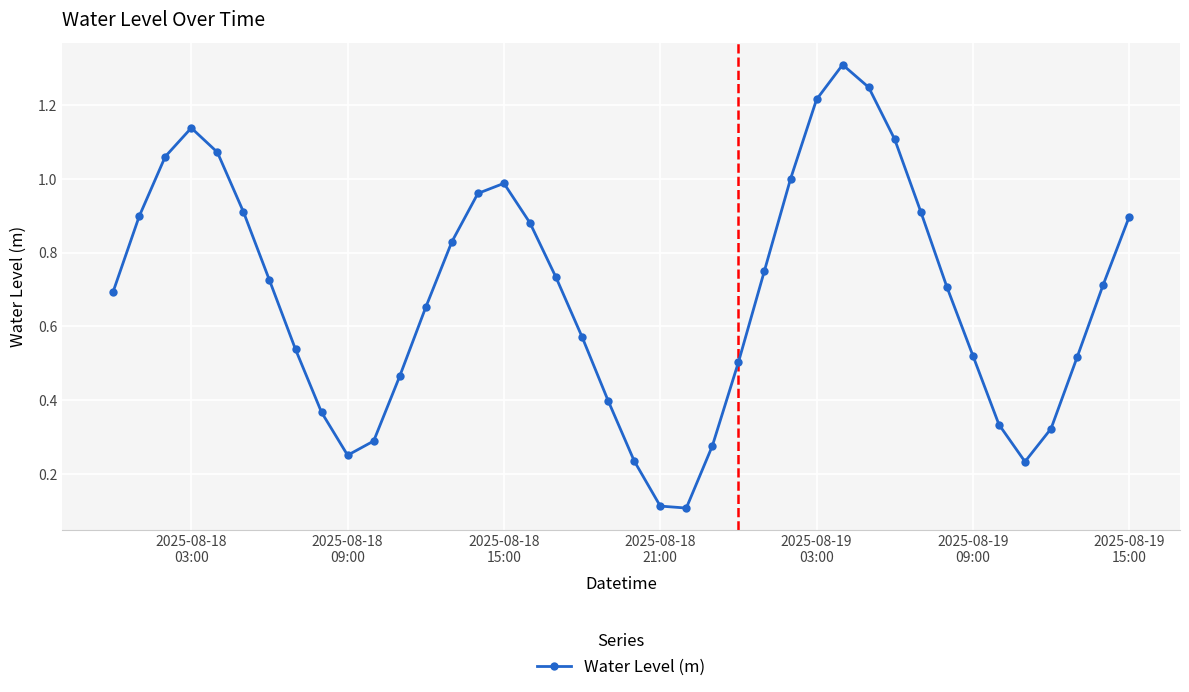

How many interior local valleys (lower than both neighbors) does the data have?

3